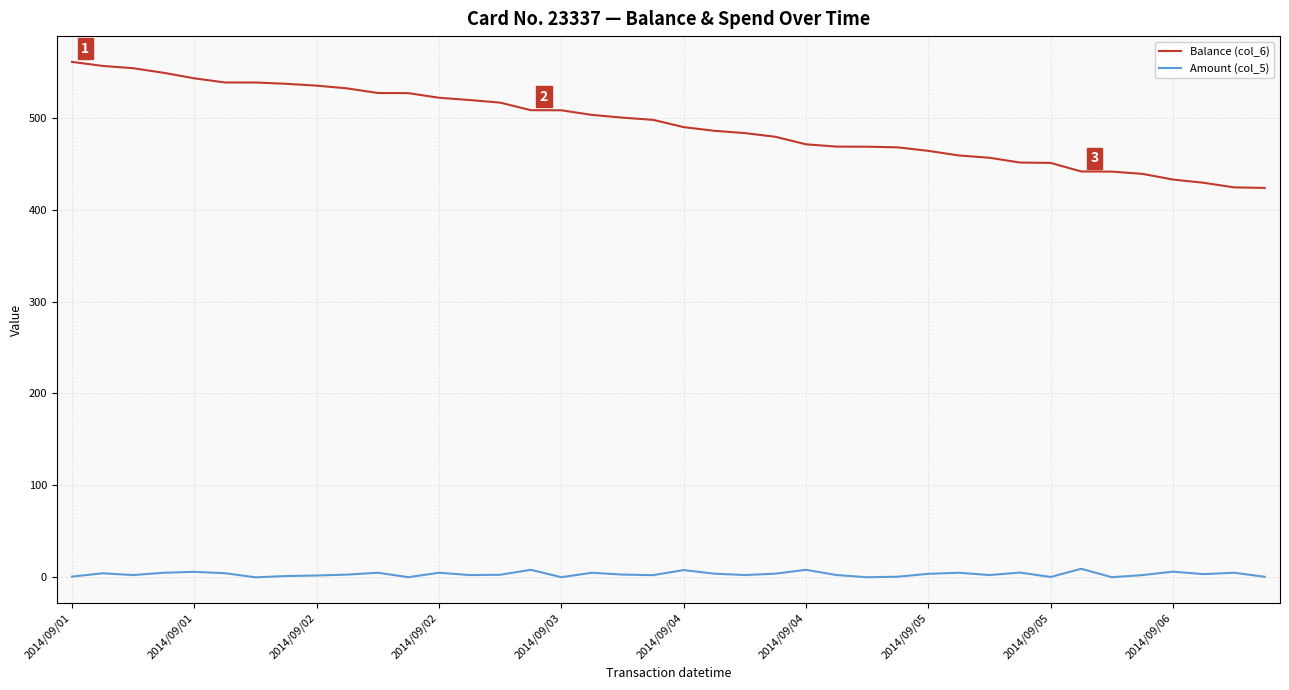

True or false: Amount (col_5) and Balance (col_6) cross at least once.

False